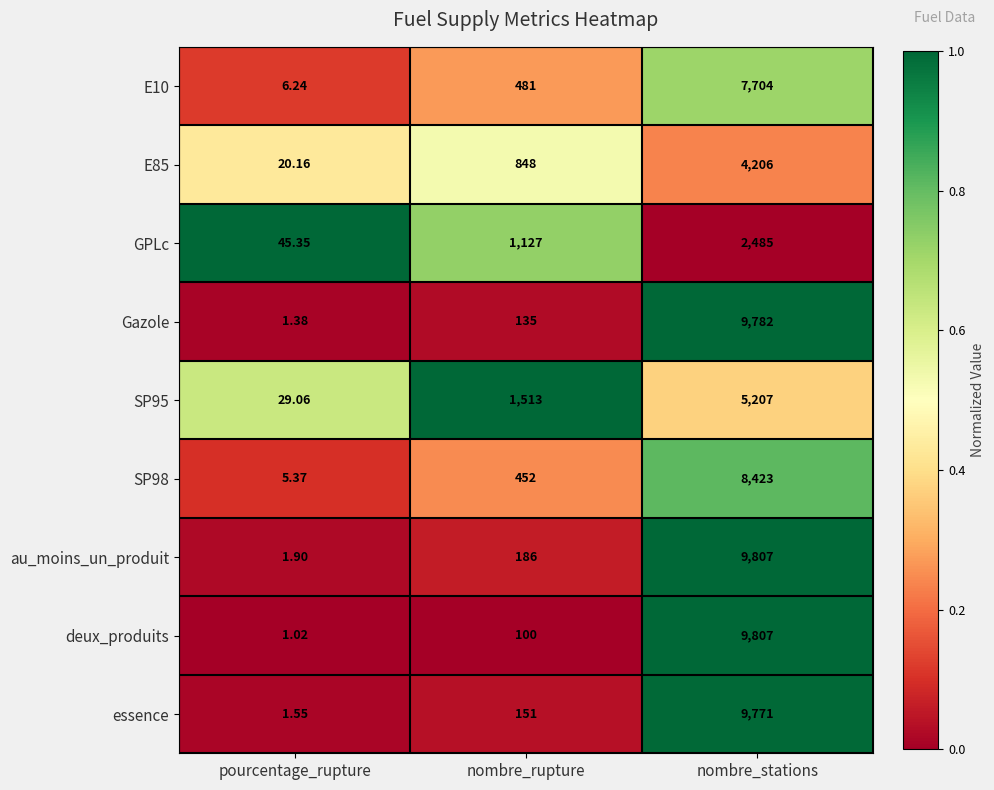

Between pourcentage_rupture and nombre_stations, which series saw the biggest shift?

deux_produits